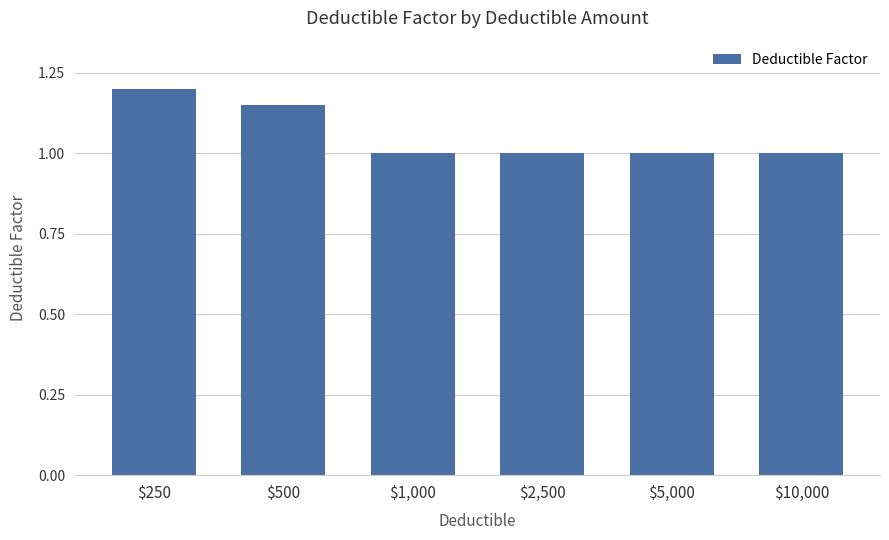

True or false: the data shows 0.4 at $10,000.

False